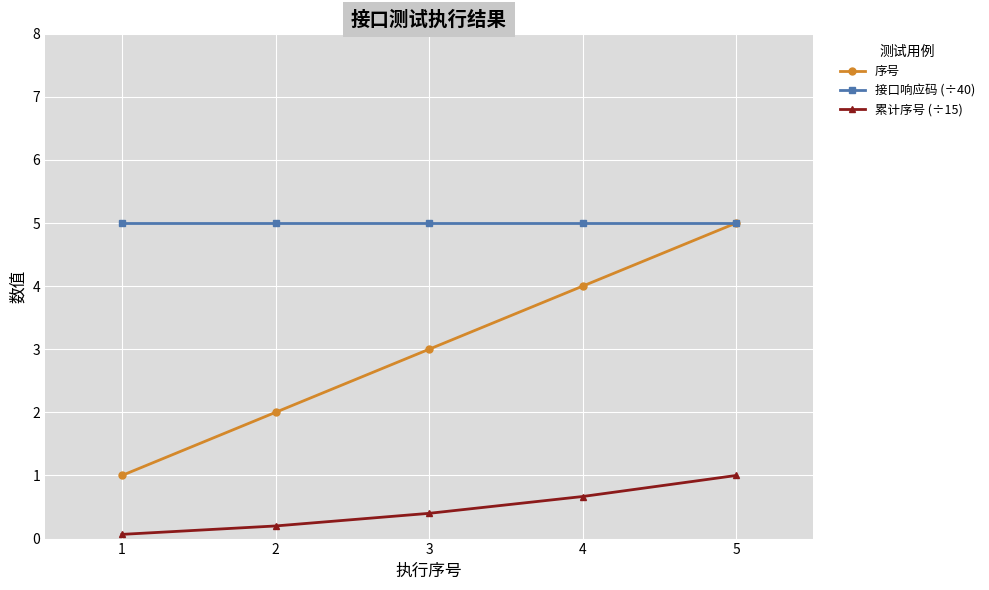

True or false: 累计序号 (÷15) has more than 1 interior local peaks.

False